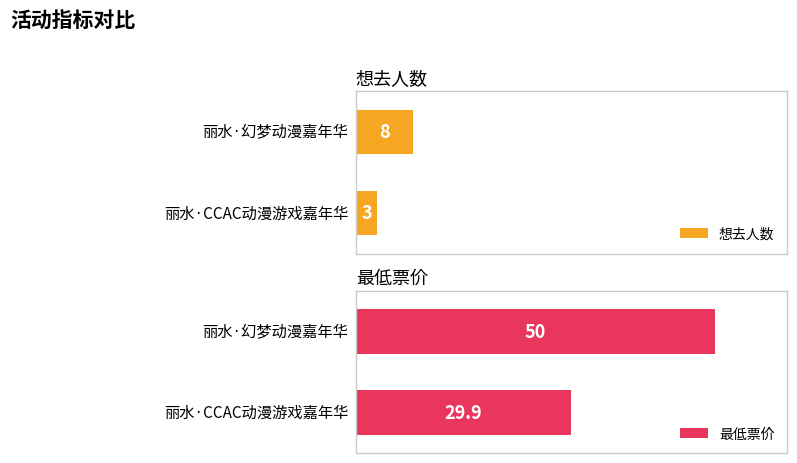

Are the bars grouped side by side (vs. stacked)?

Yes